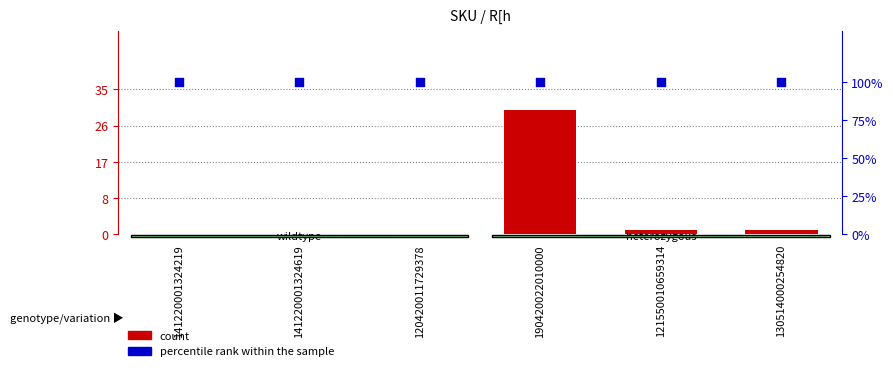

What are all the series names shown in the legend?

count, percentile rank within the sample